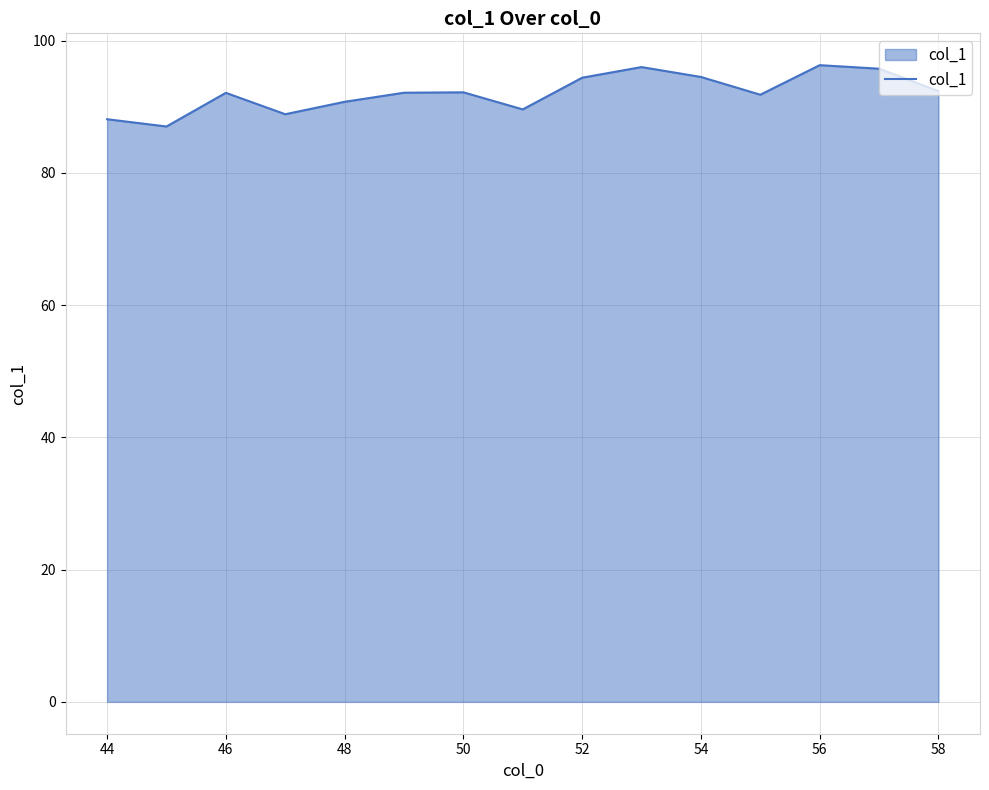

What is the difference between the second highest and second lowest values?

7.9